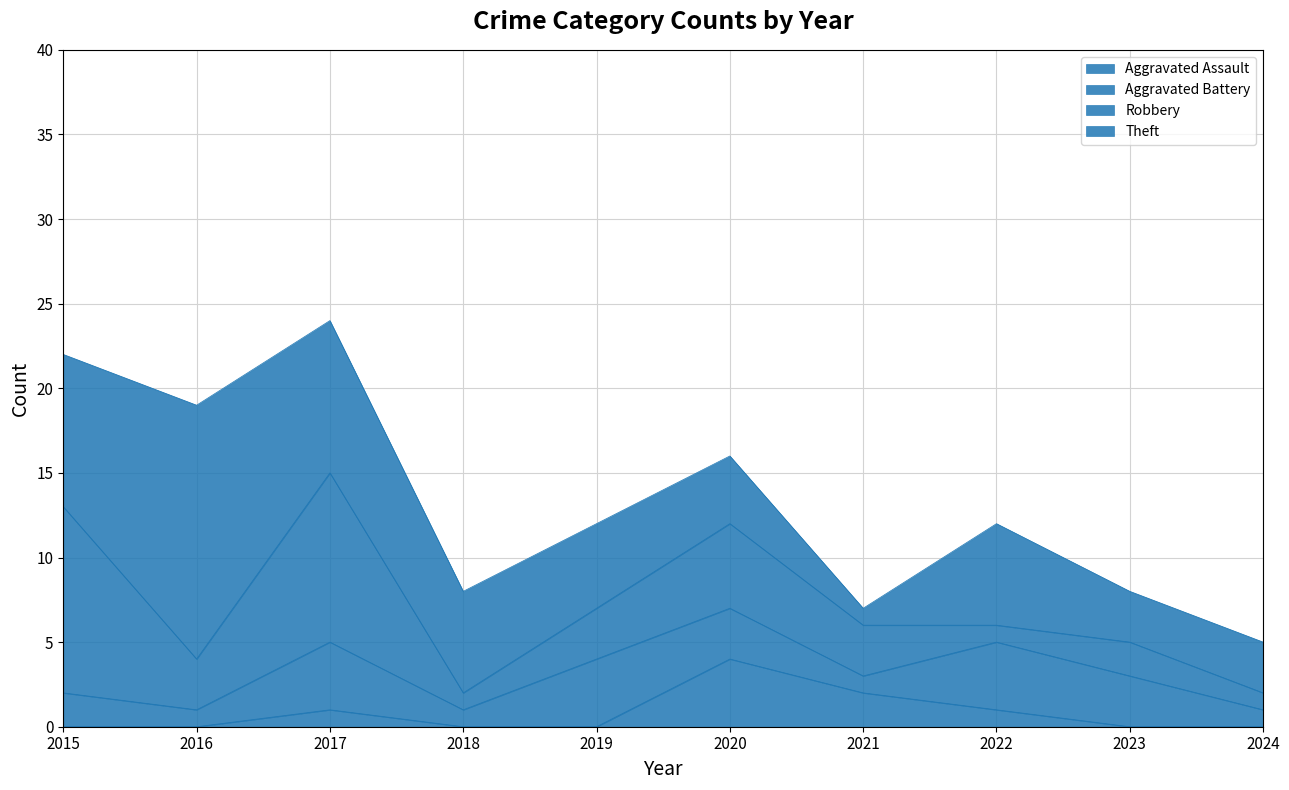

Which series has the widest spread of values?

Theft